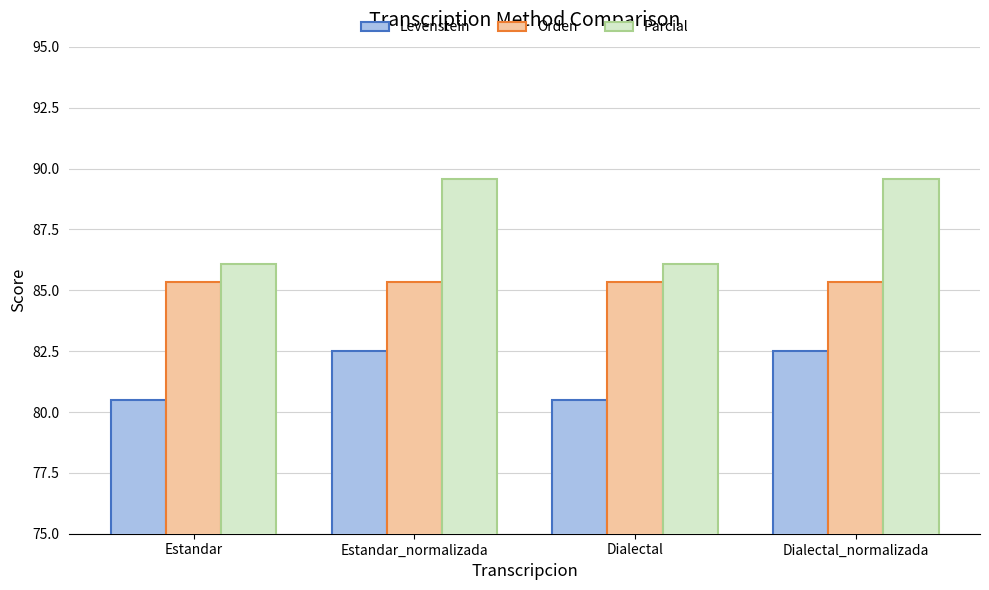

The Orden series shows 85.3 at Dialectal. True or false?

True